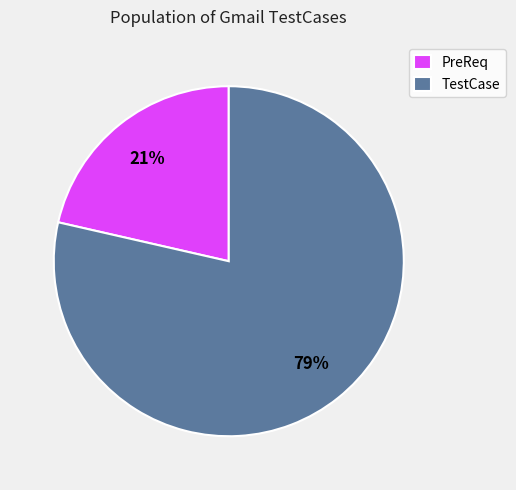

Is there any slice that represents more than half of the pie?

Yes